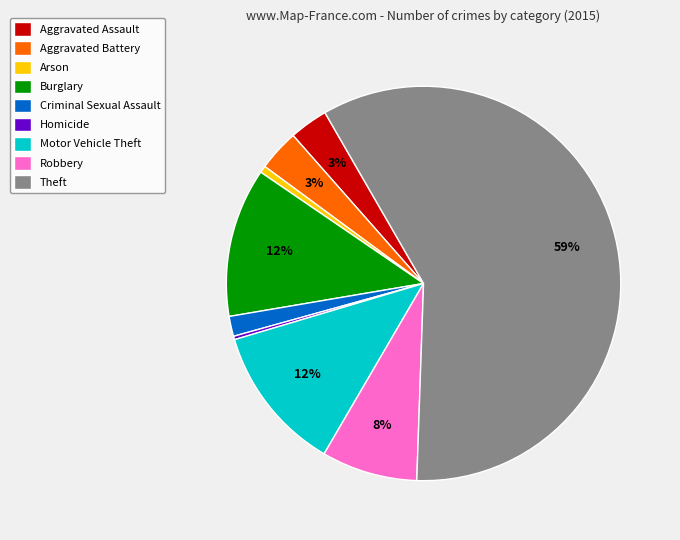

How many segments does this pie chart have?

9